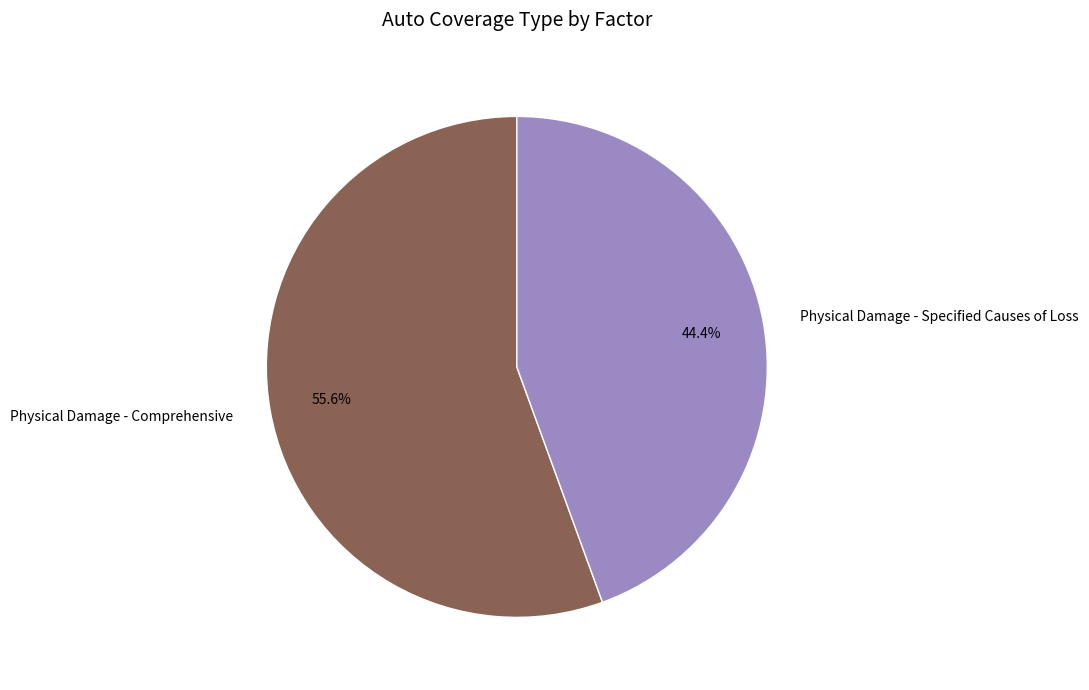

What is the majority slice?

Physical Damage - Comprehensive